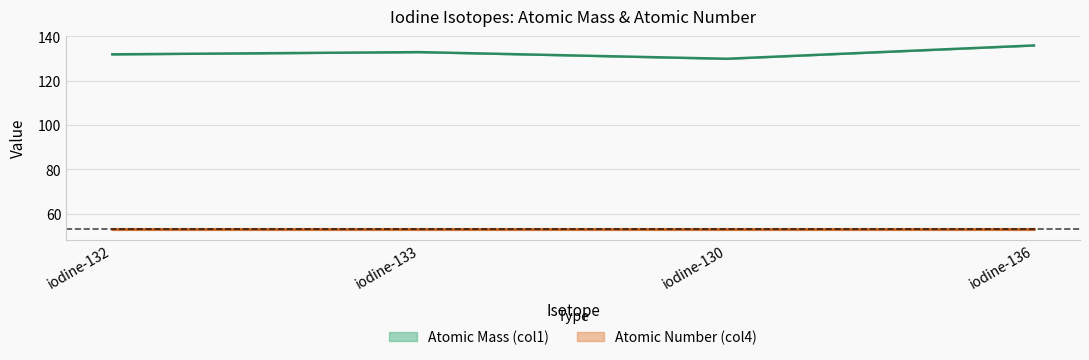

What is the greatest value displayed?

135.9